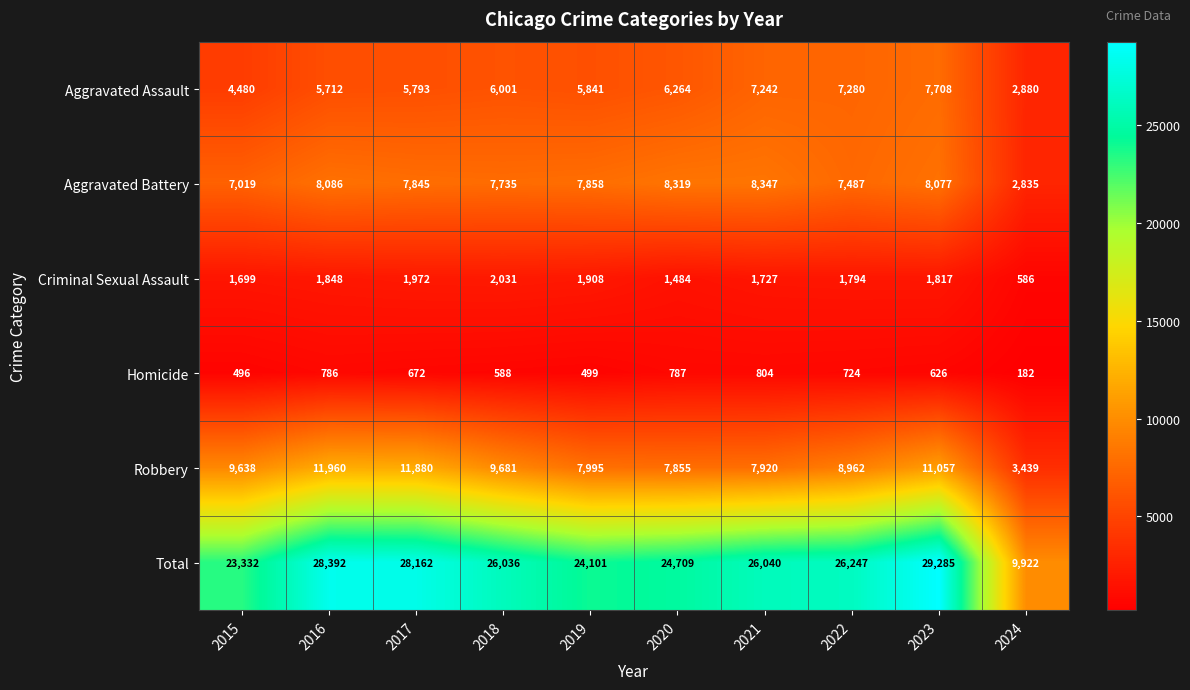

Is it true that Homicide equals 790 at 2019?

False